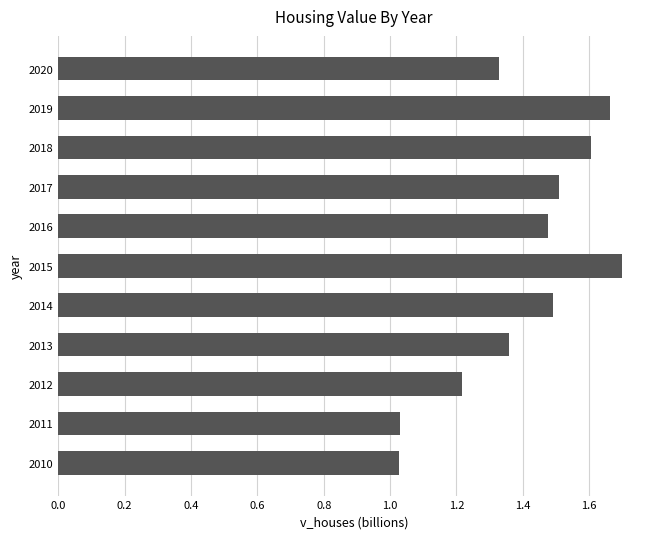

What is the sum of all values?

15.4